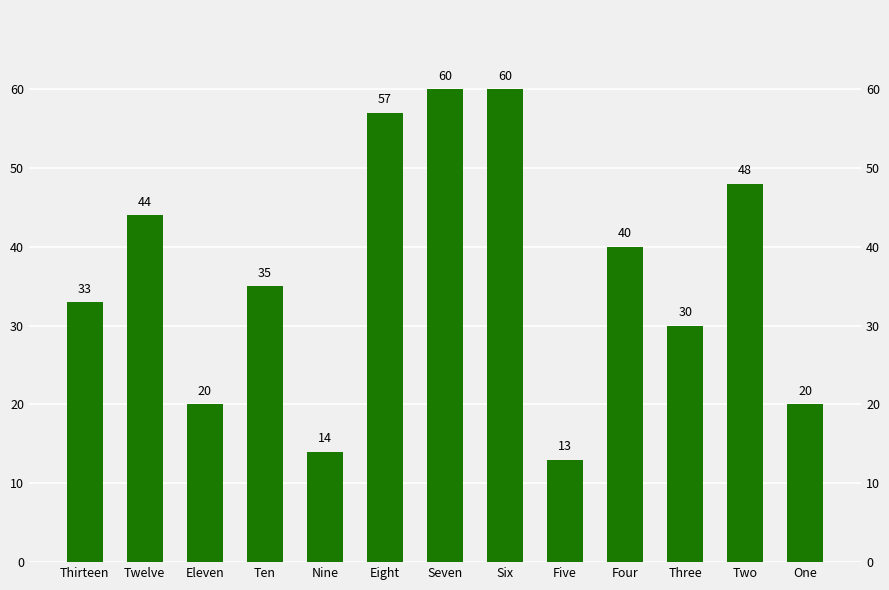

Reading left to right, list all the values displayed in this chart.

33	44	20	35	14	57	60	60	13	40	30	48	20